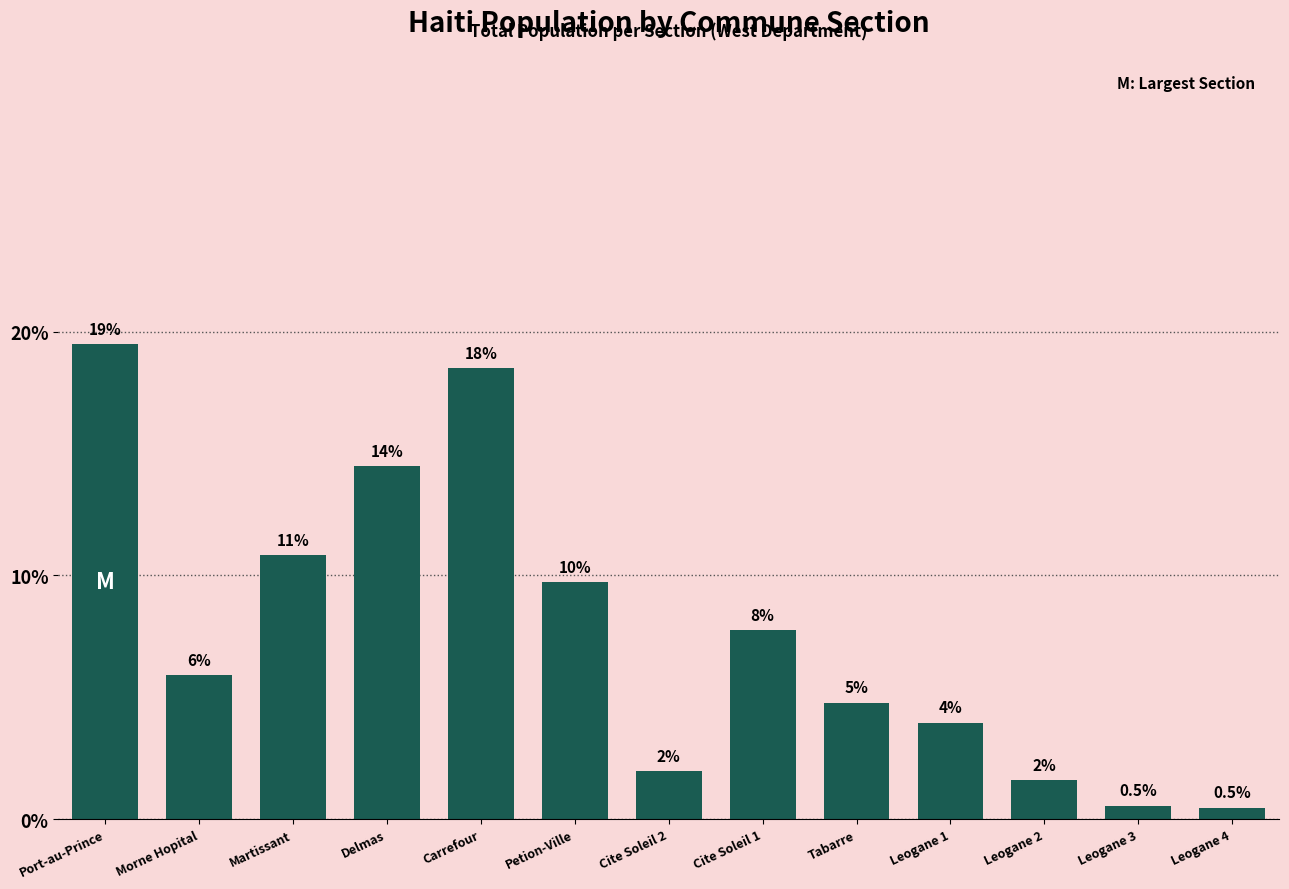

At which label does the data first exceed 5?

Port-au-Prince